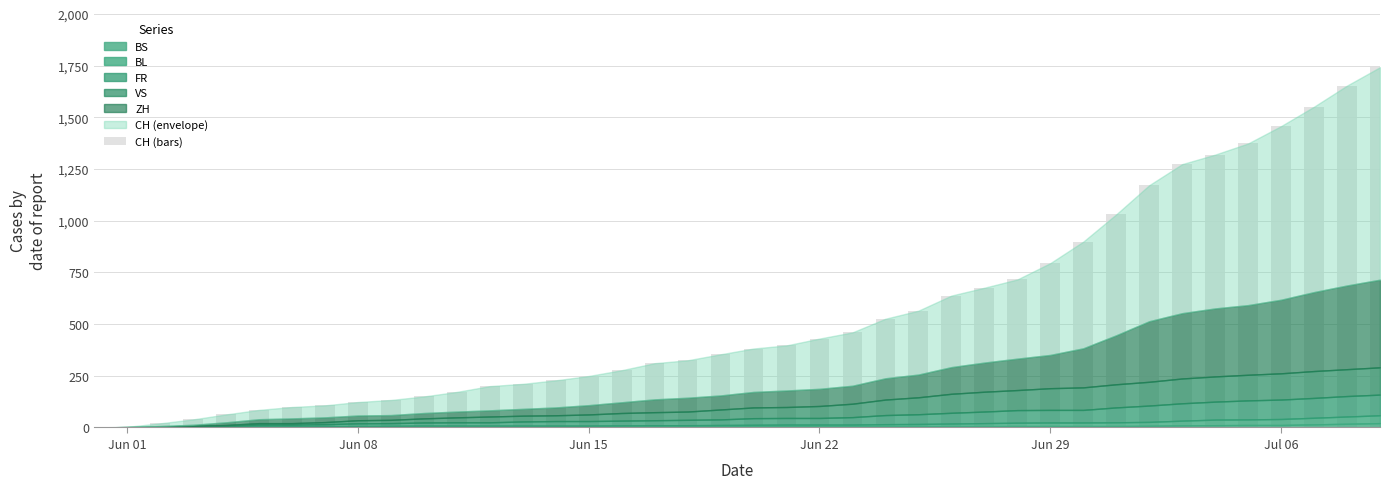

What is the greatest value displayed?

1743